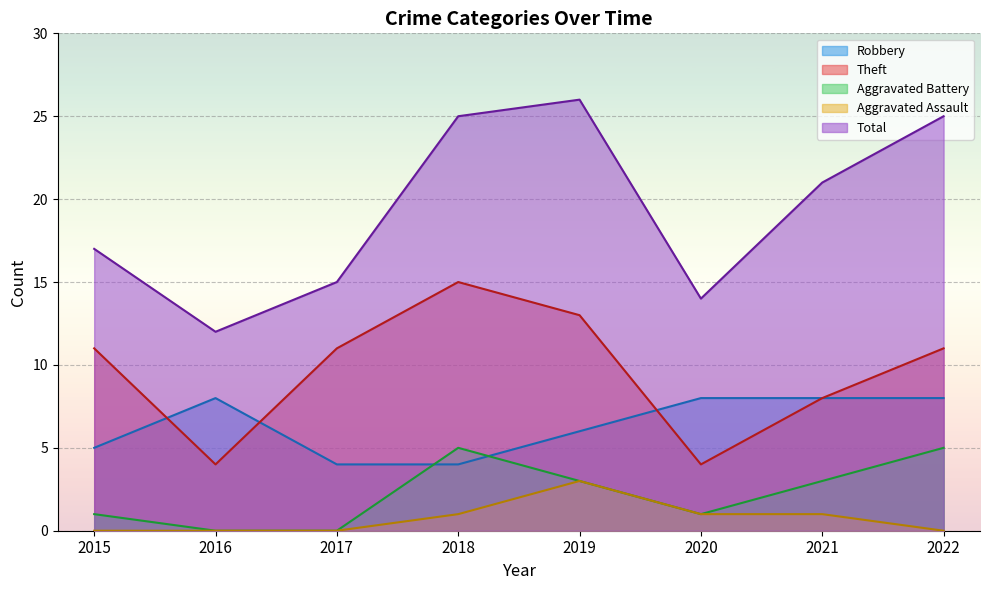

At which label does Theft reach its peak?

2018